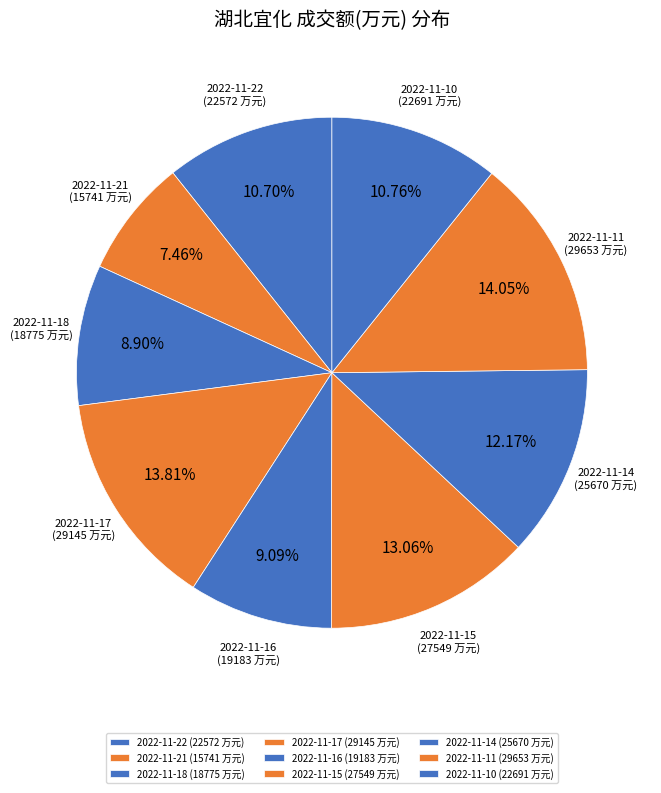

What is the smallest slice in the pie chart?

2022-11-21